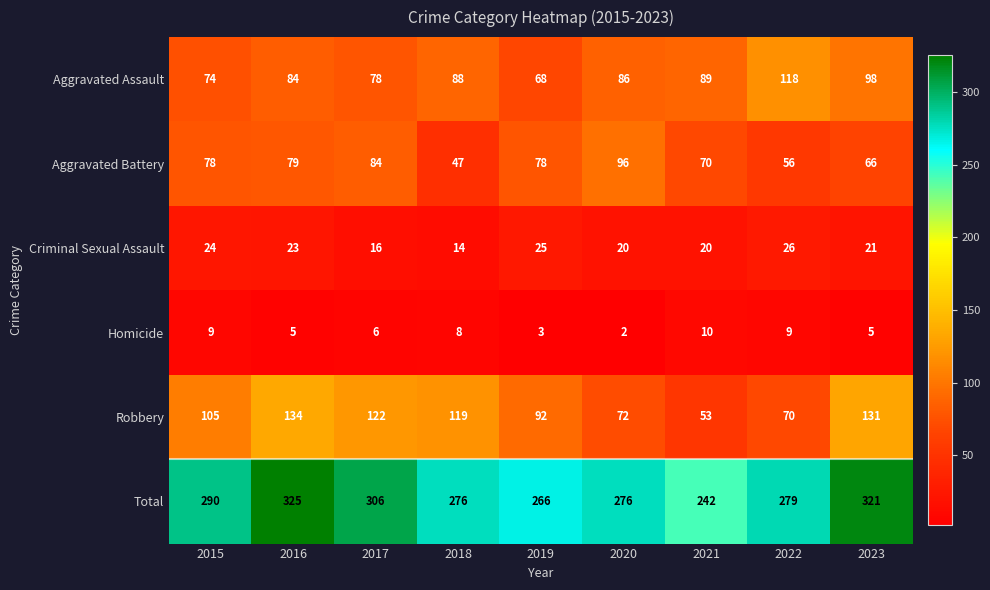

The Homicide series shows 3 at 2017. True or false?

False